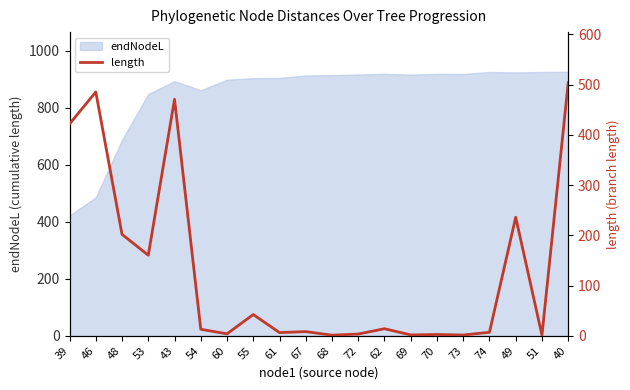

Between 60 and 74, which is larger?

74